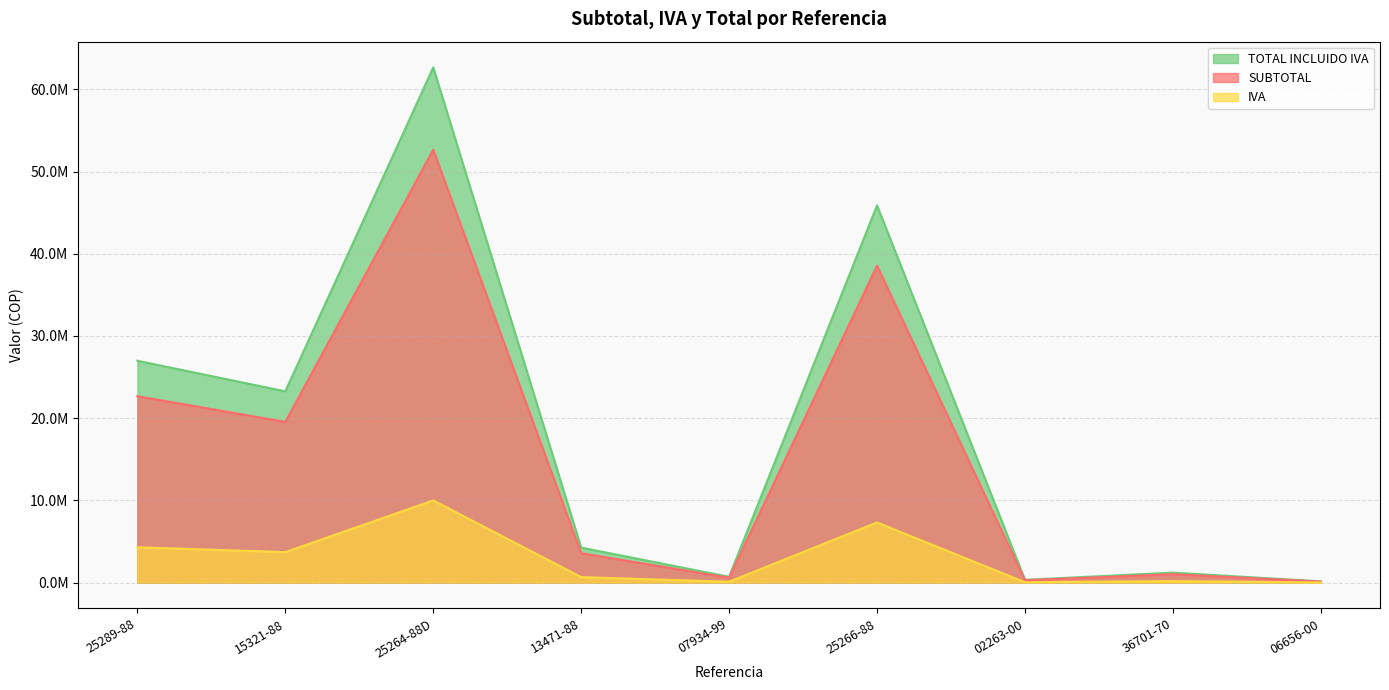

True or false: IVA has more than 1 points higher than both neighbors.

True